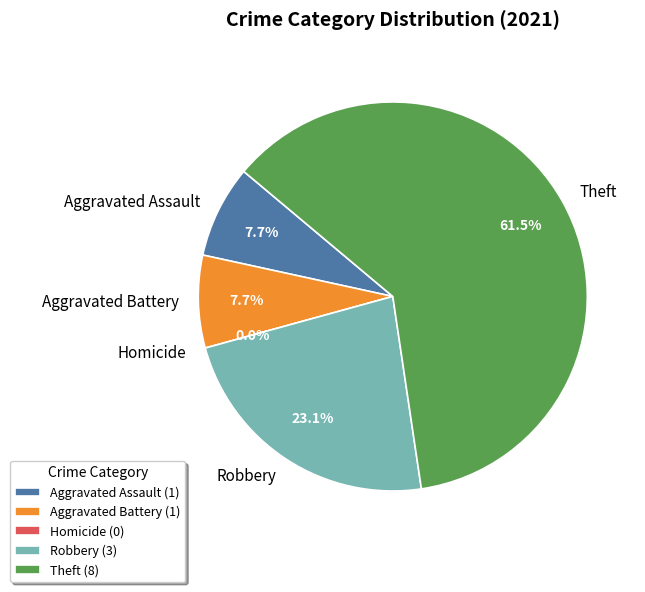

Which slice is the largest?

Theft